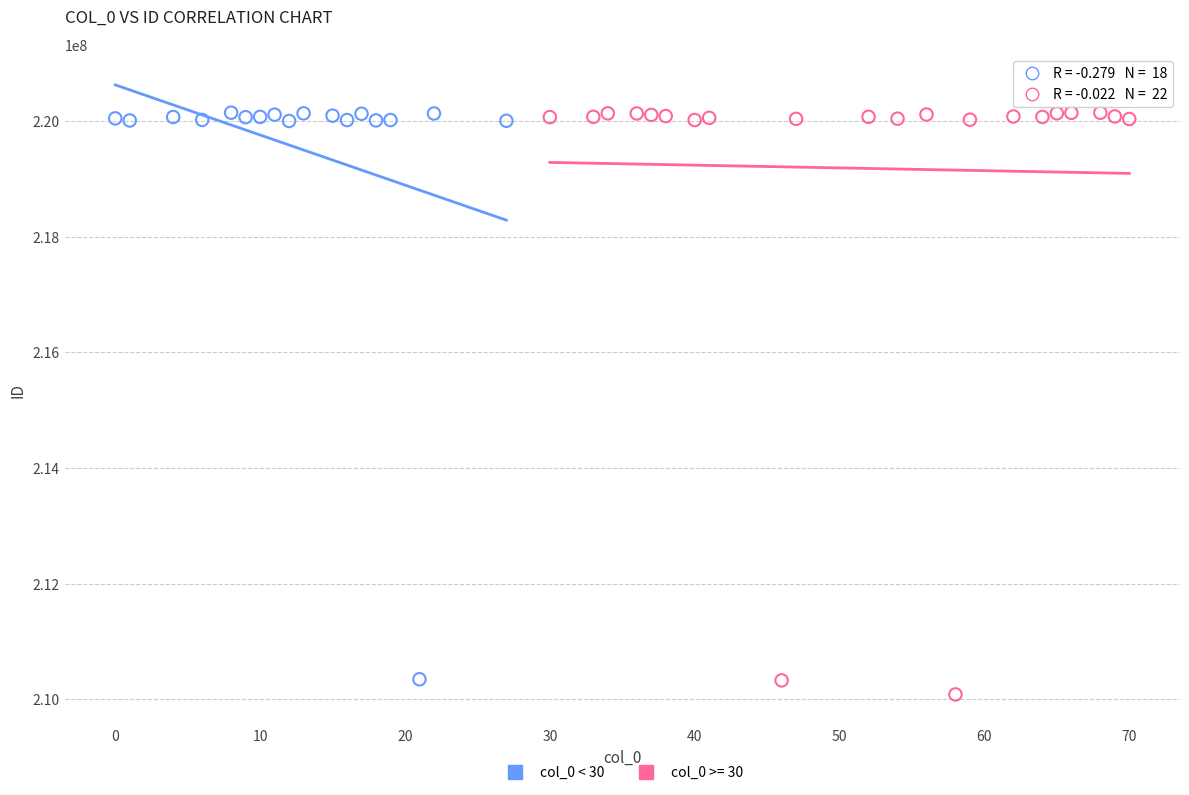

Which series has the widest spread of Y values?

col_0 >= 30